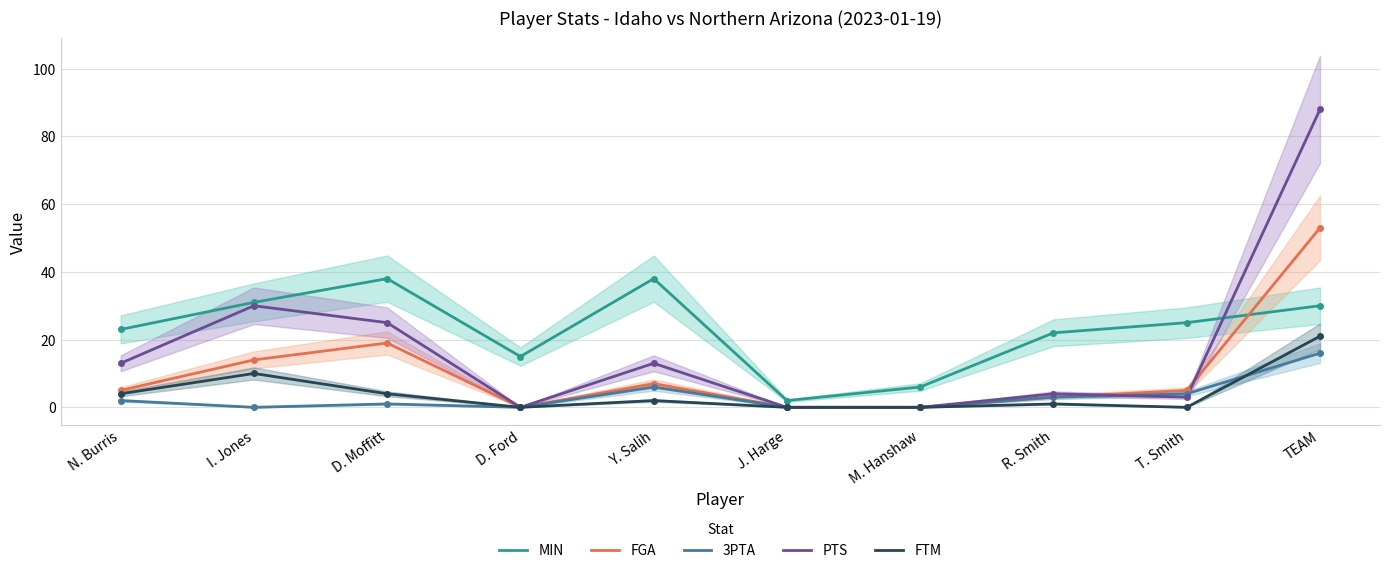

What is the value of the FGA point at the 2nd from the left?

14